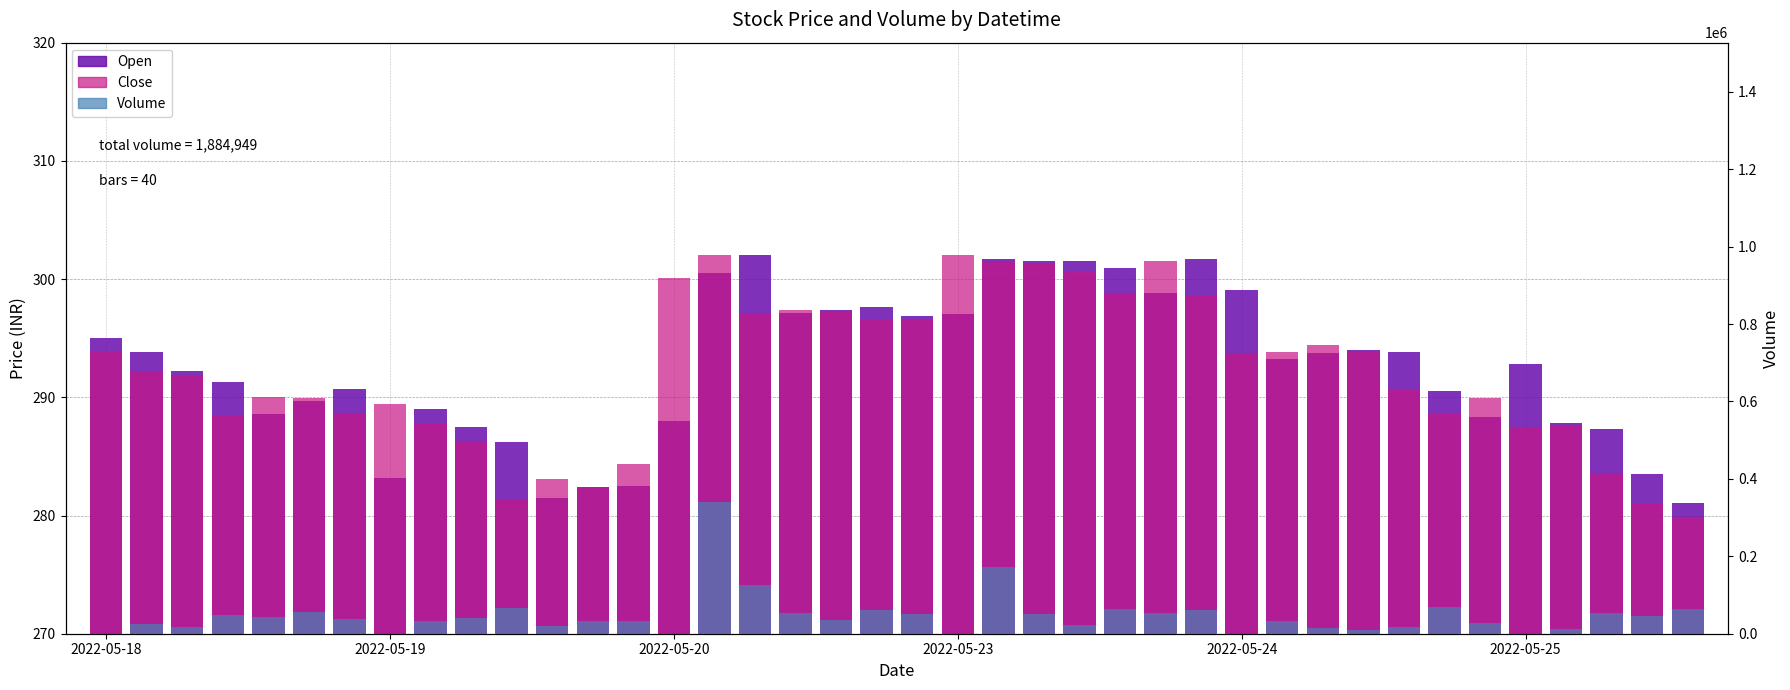

Is the value of Close at 16 greater than the value of Volume at 2022-05-18?

Yes